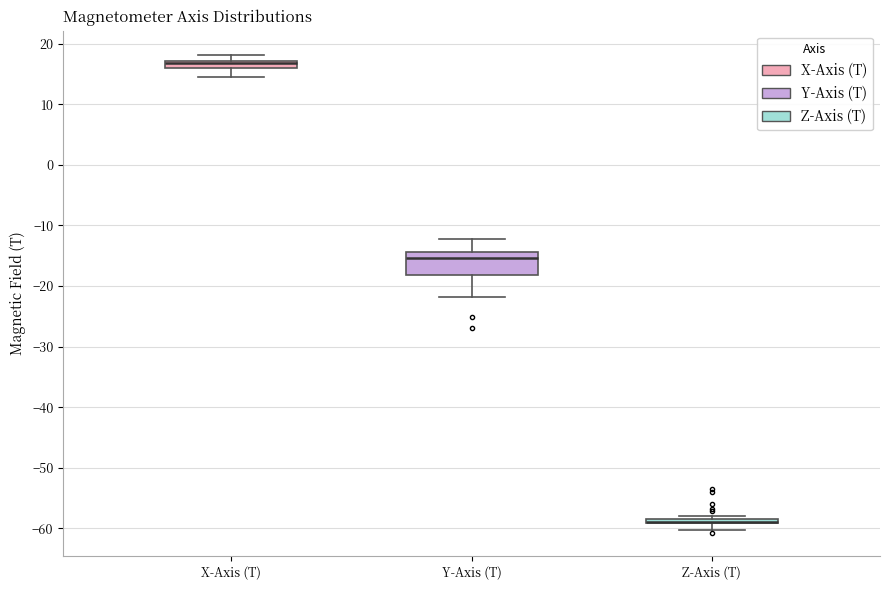

Which box is the tallest, from its lower edge to its upper edge?

Y-Axis (T)